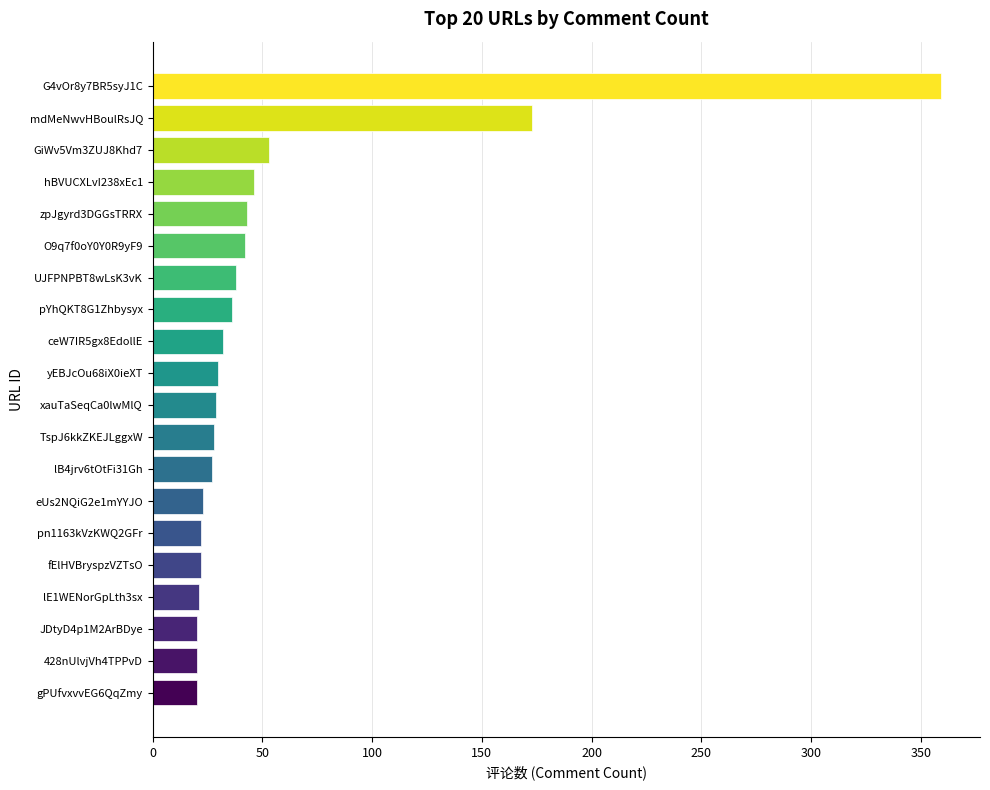

Which label corresponds to the largest value in the chart?

G4vOr8y7BR5syJ1C